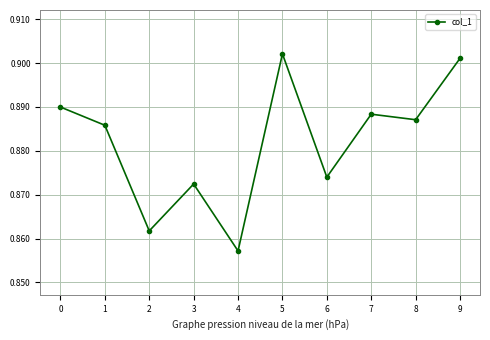

Count the number of categories in the chart.

10